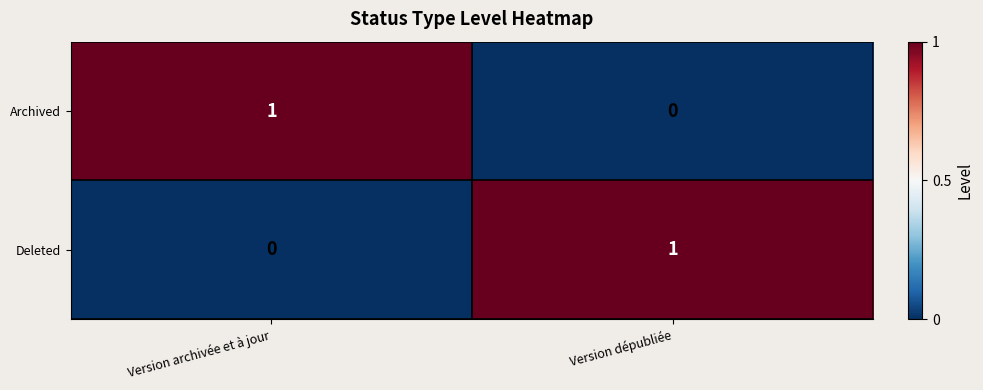

How many distinct data groups are displayed?

2